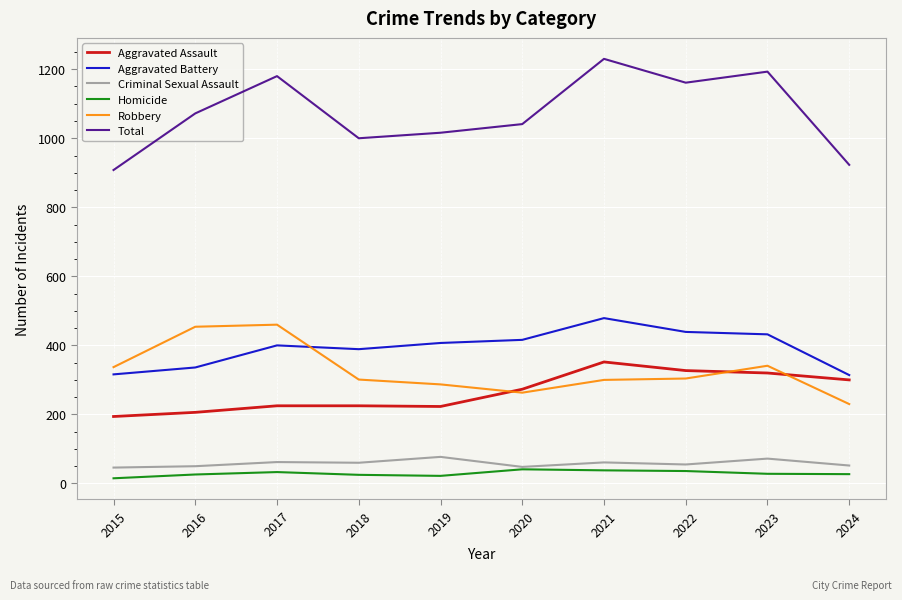

What is the difference between the second highest and minimum values in the Aggravated Battery series?

125